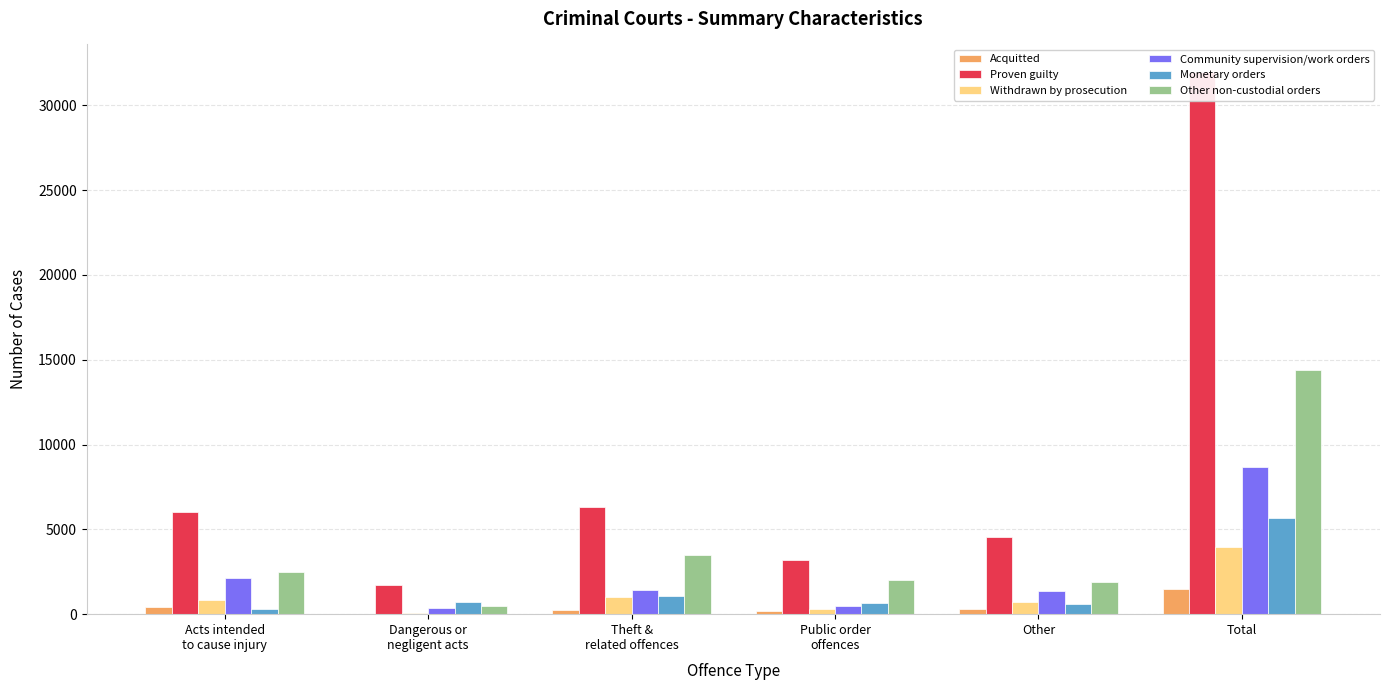

What is the minimum value shown in the chart?

21